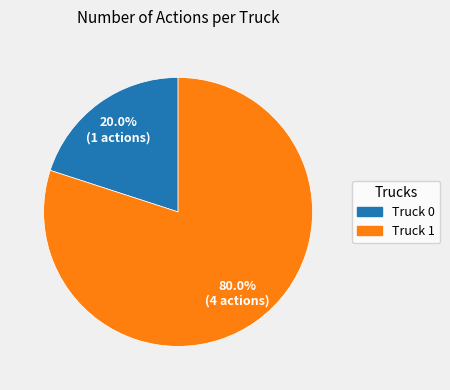

To the nearest percent, what portion does Truck 0 represent?

20%